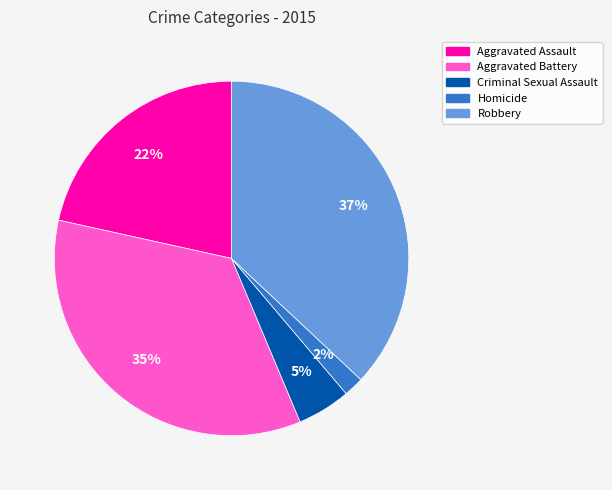

Count the number of slices in the pie.

5